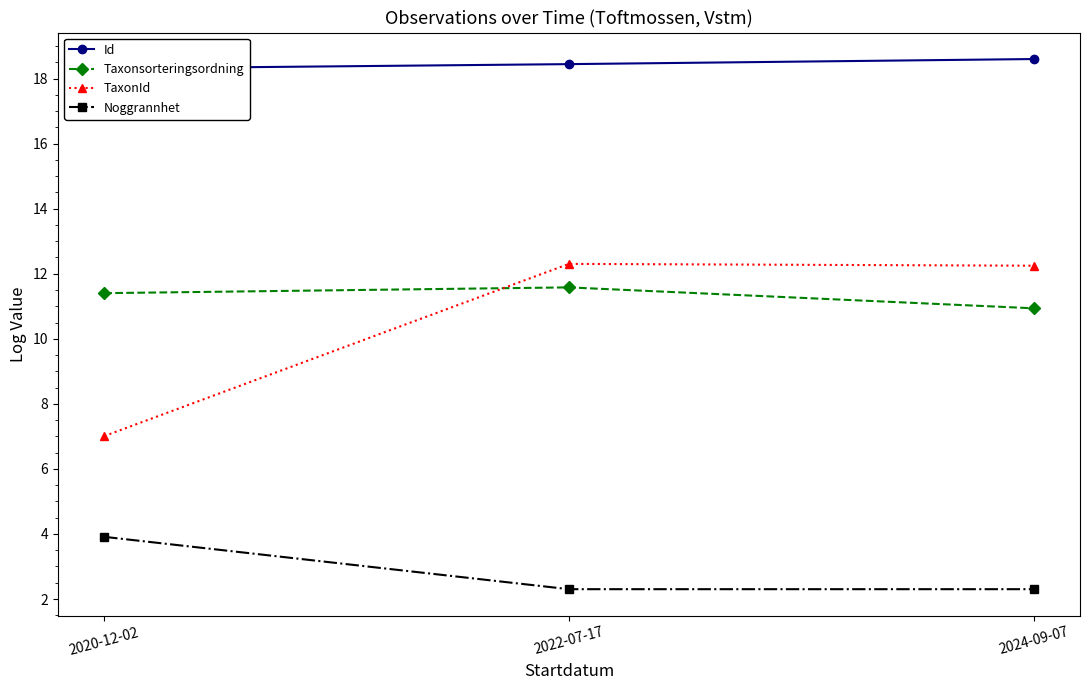

What is the total value across all series at 2022-07-17?

44.6